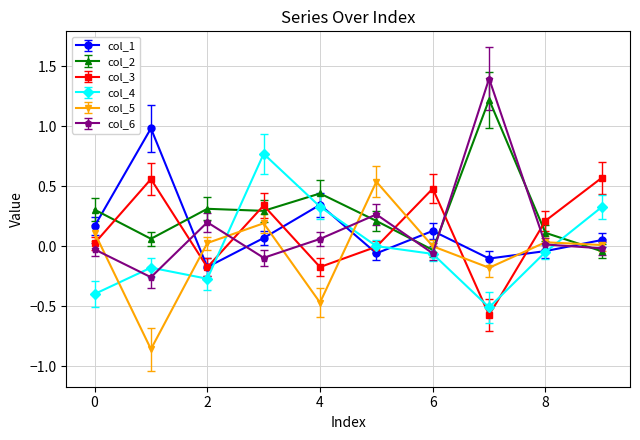

Which series has the largest range (max minus min)?

col_6